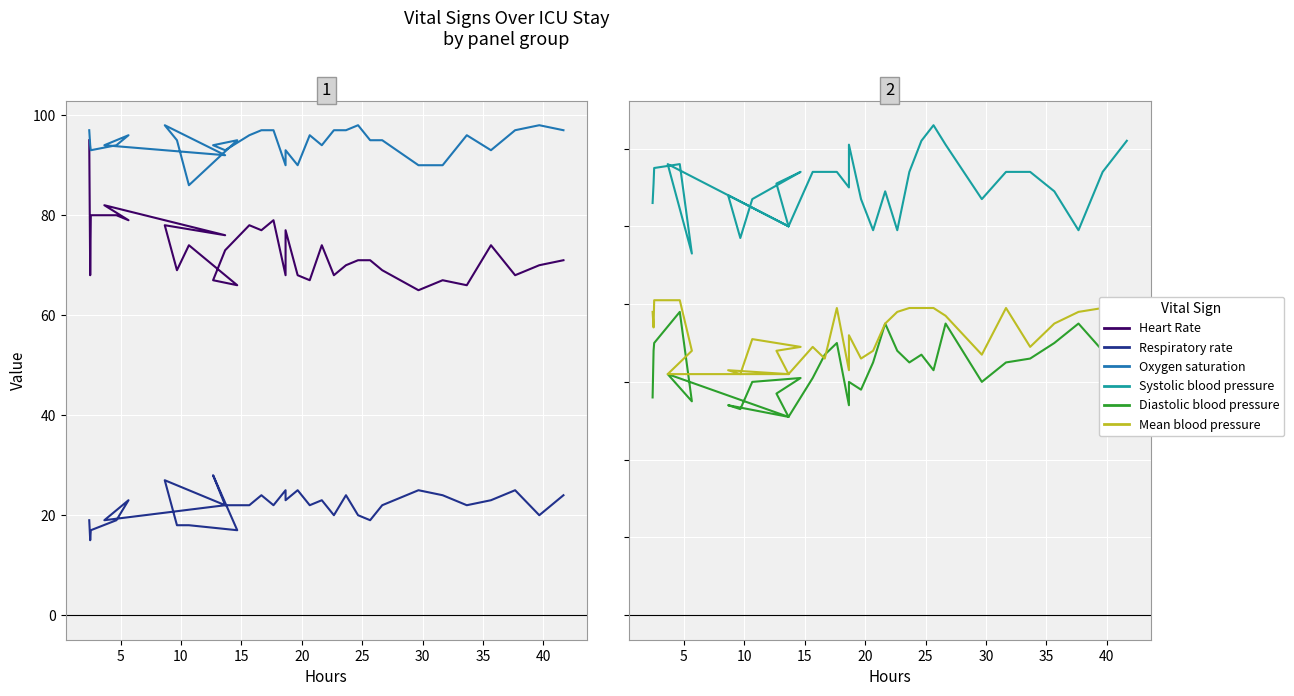

Reading right to left, what are all the values shown in this chart?

Heart Rate: 71	70	68	74	66	67	65	69	71	71	70	68	74	67	68	77	68	79	77	78	73	67	66	74	69	78	76	82	79	80	80	68	95
Respiratory rate: 24	20	25	23	22	24	25	22	19	20	24	20	23	22	25	23	25	22	24	22	22	28	17	18	18	27	22	19	23	19	17	15	19
Oxygen saturation: 97	98	97	93	96	90	90	95	95	98	97	97	94	96	90	93	90	97	97	96	93	94	95	86	95	98	92	94	96	94	93	94	97
Systolic blood pressure: 122	114	99	109	114	114	107	121	126	122	114	99	109	99	107	121	110	114	114	114	100	111	114	107	97	108	100	116	93	116	115	111	106
Diastolic blood pressure: 65	68	75	70	66	65	60	75	63	67	65	68	75	65	58	60	54	70	67	61	51	57	61	60	53	54	51	62	55	78	70	68	56
Mean blood pressure: 79	79	78	75	69	79	67	77	79	79	79	78	75	68	66	72	63	79	66	69	62	68	69	71	62	63	62	62	68	81	81	74	78